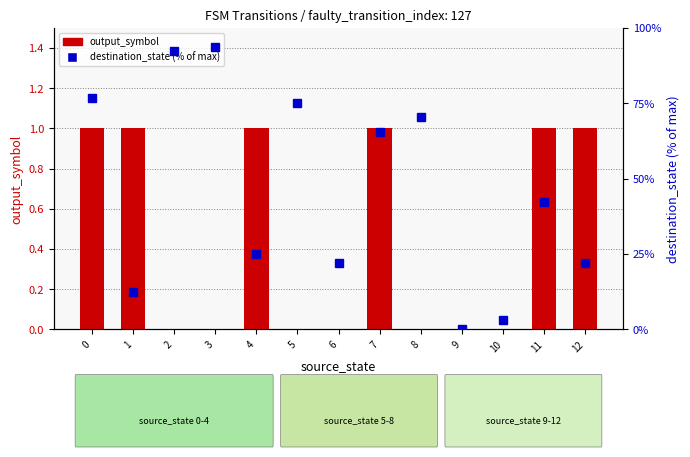

What is the difference between the destination_state (% of max) values at 1 and 4?

12.5